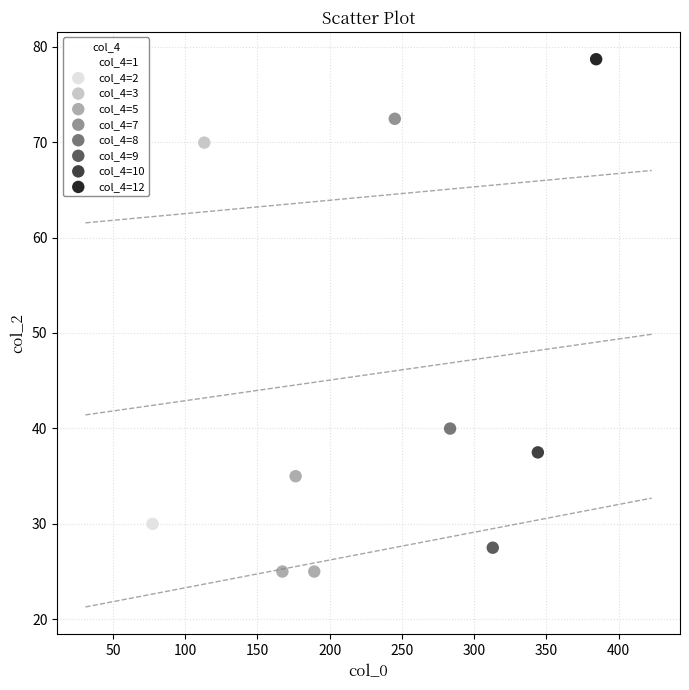

What are all the series names shown in the legend?

col_4=1, col_4=2, col_4=3, col_4=5, col_4=7, col_4=8, col_4=9, col_4=10, col_4=12